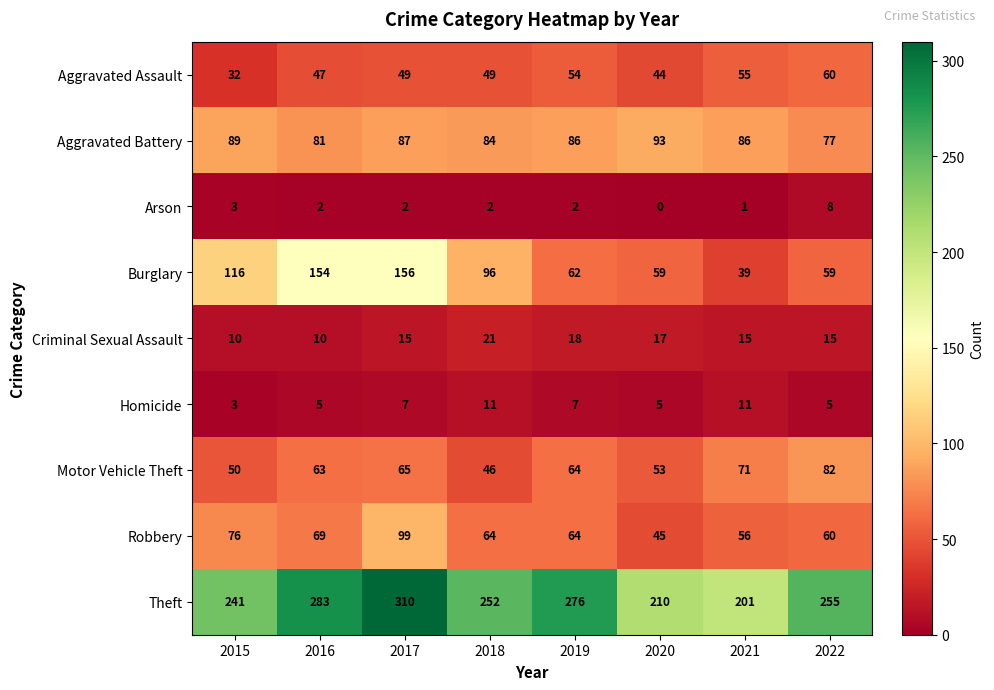

What is the average value of the Robbery series?

67